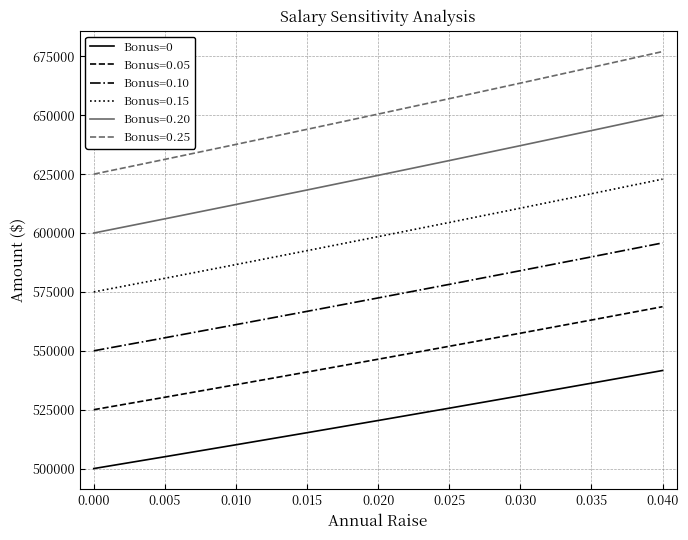

What is the difference between the maximum and minimum values in the Bonus=0.20 series?

49958.7